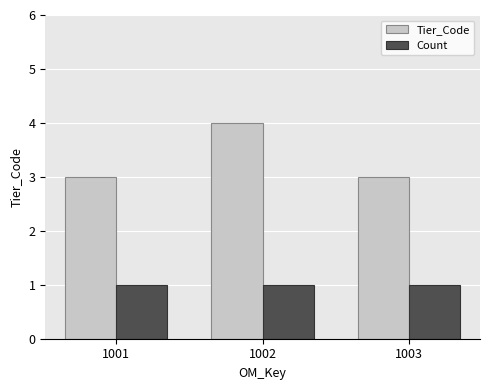

What is the difference between the Tier_Code values at 1002 and 1003?

1